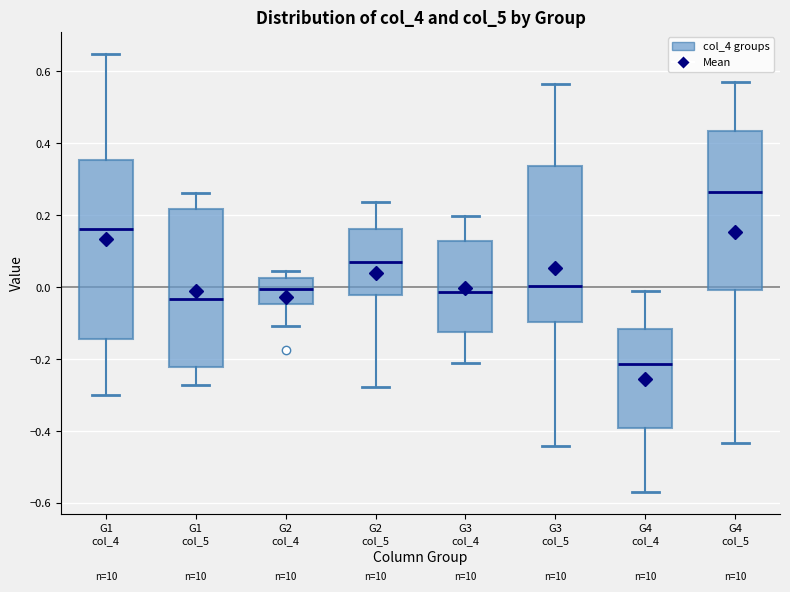

Which box's median line is the lowest?

G4 col_4